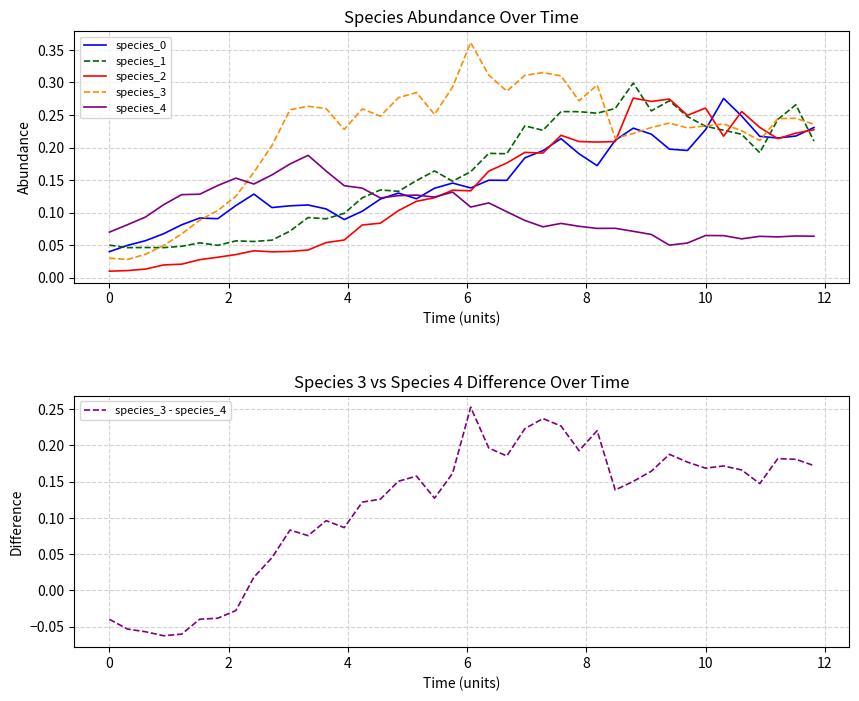

What is the average value of the species_3 - species_4 series?

0.1